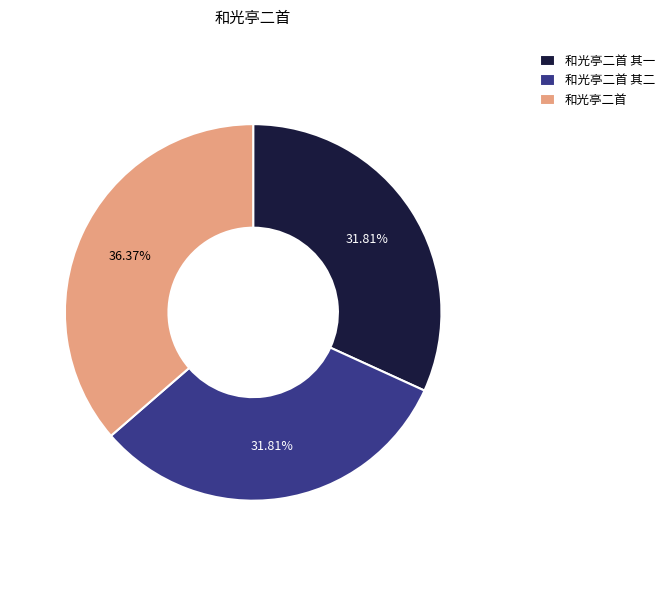

Which category has the biggest portion of the pie?

和光亭二首